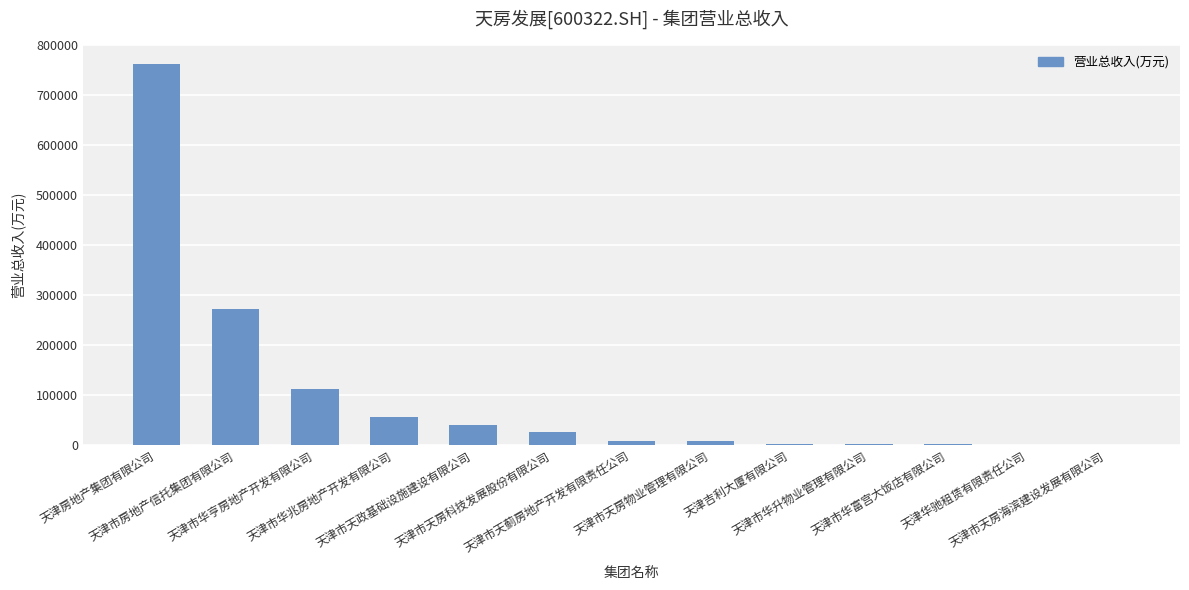

What is the sum of all values?

1283587.0